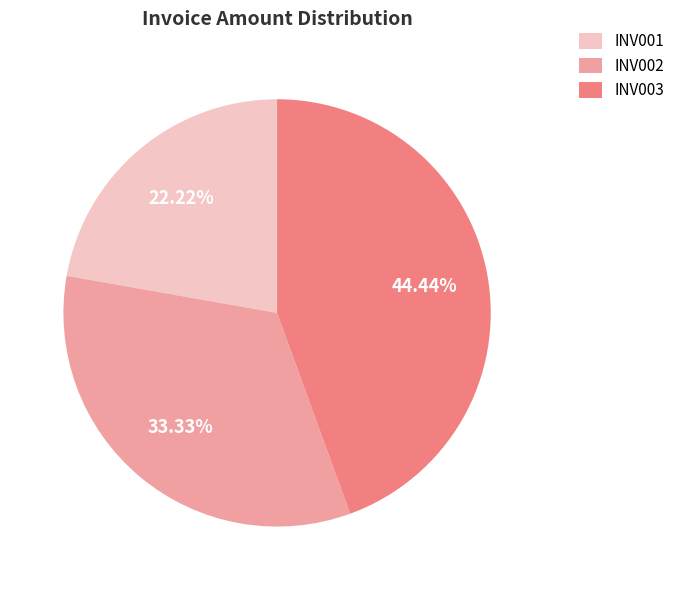

To the nearest percent, what portion does INV001 represent?

22%